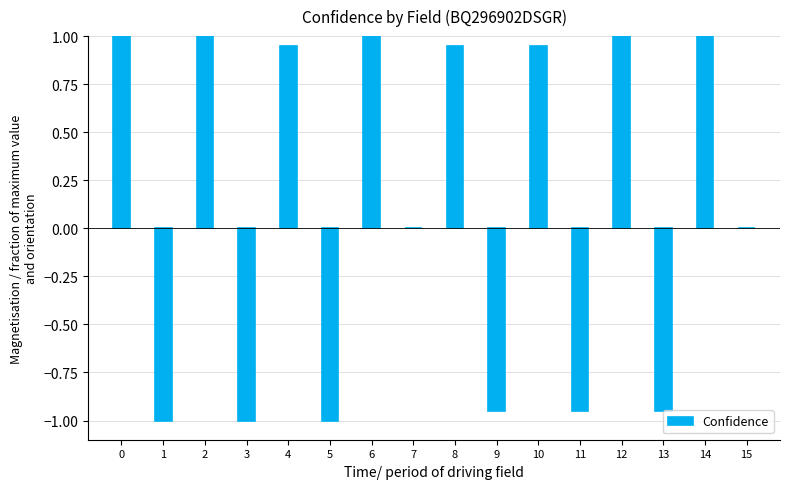

What is the greatest value displayed?

1.0